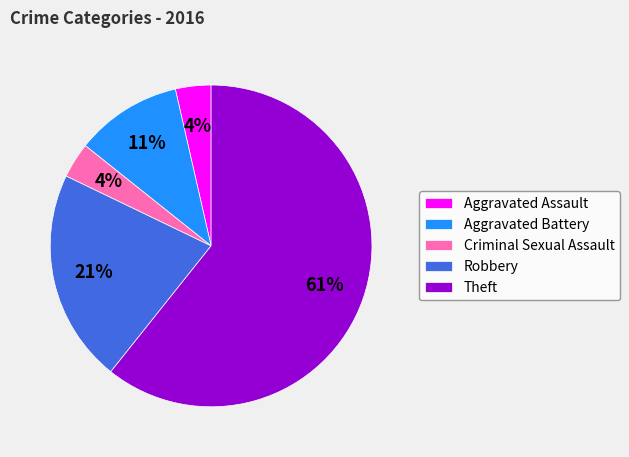

To the nearest percent, what is the difference between the Theft and Aggravated Battery slice percentages?

50%